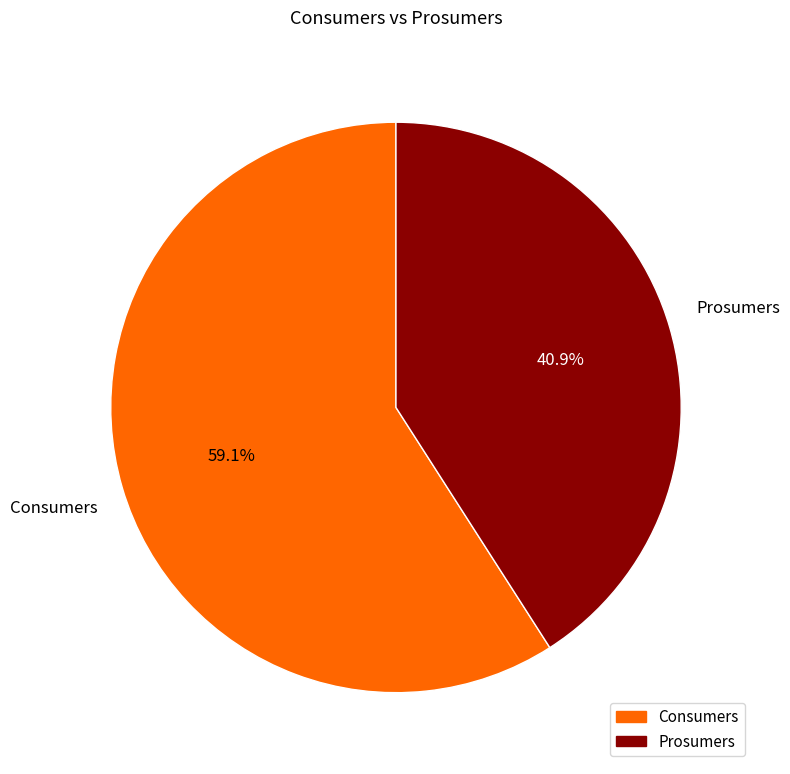

What is the smallest slice in the pie chart?

Prosumers